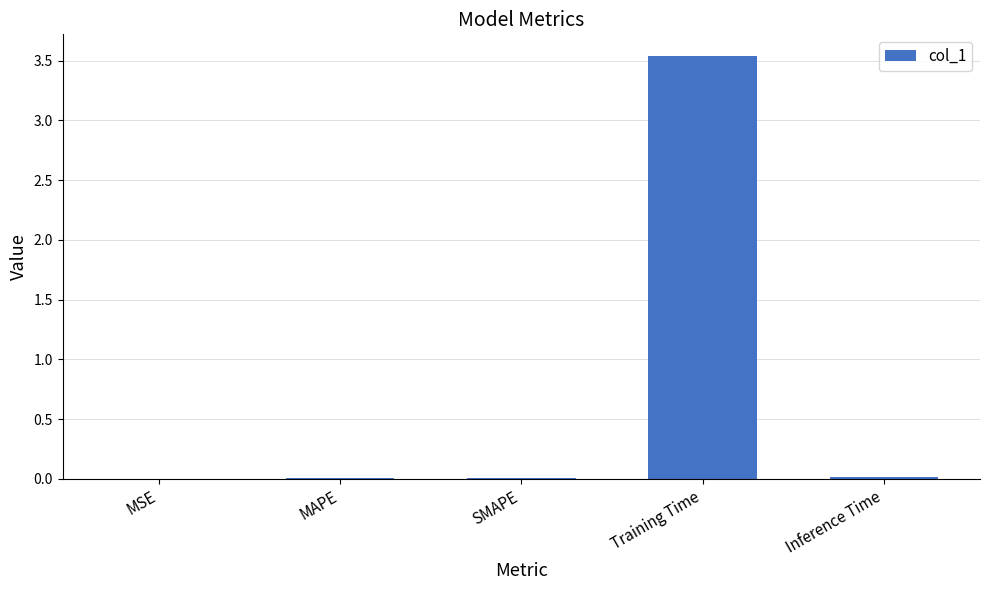

At which category does the chart reach its peak across all series?

Training Time